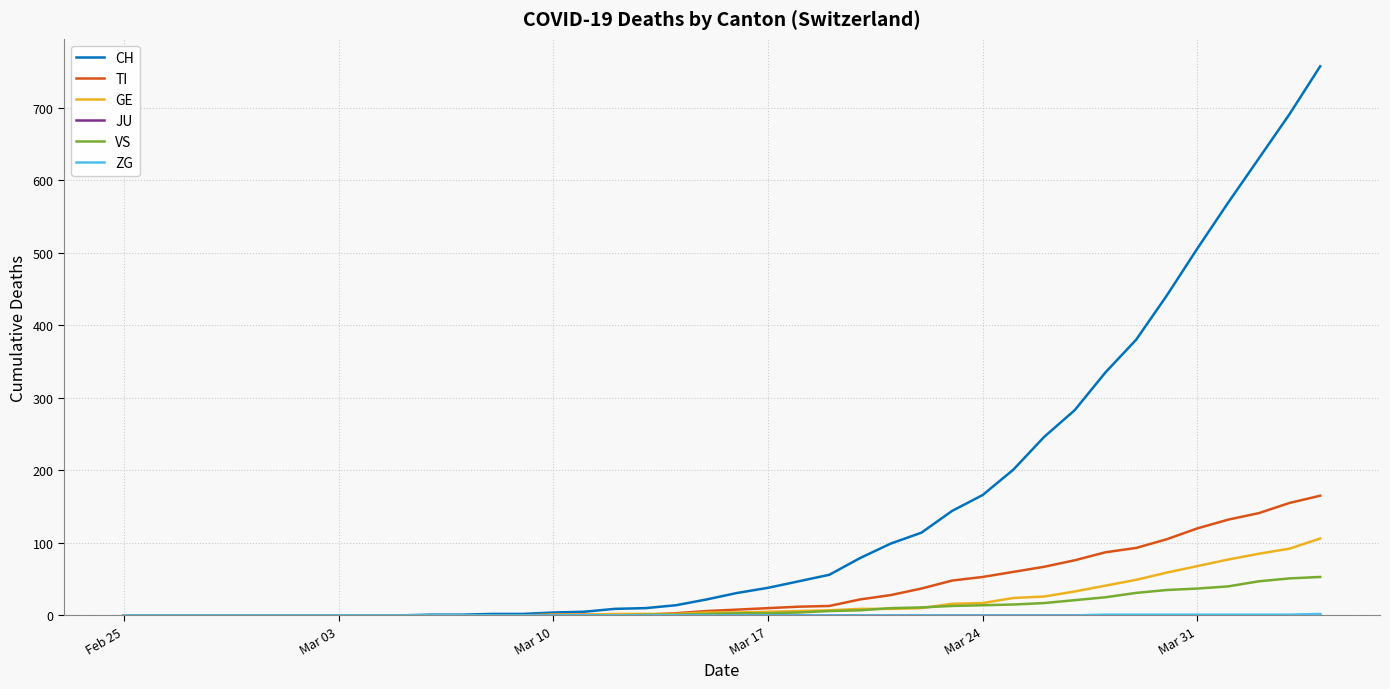

What is the highest value of the CH series?

757